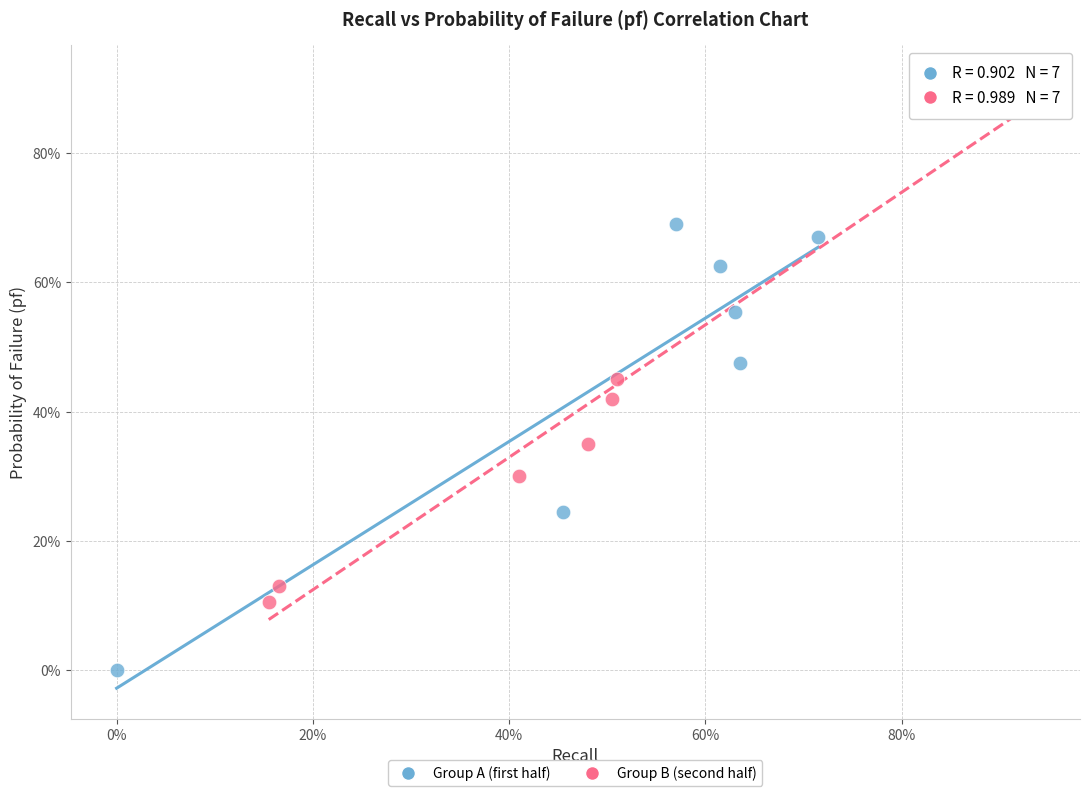

Which series reaches the maximum Y coordinate?

Group B (second half)